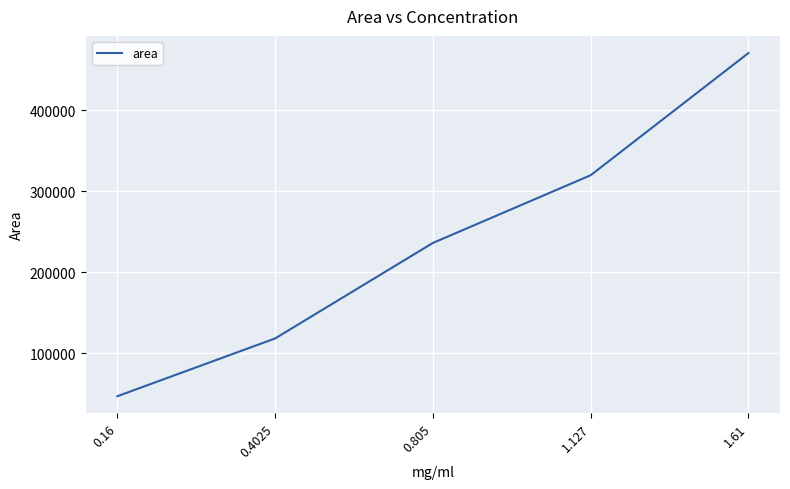

What is the smallest value displayed?

47203.4